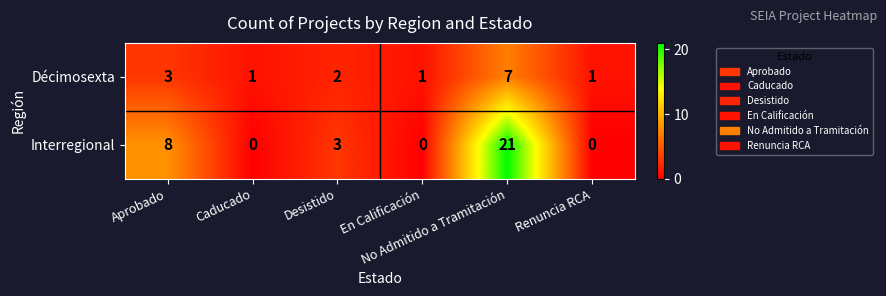

What is the maximum value for Interregional?

21